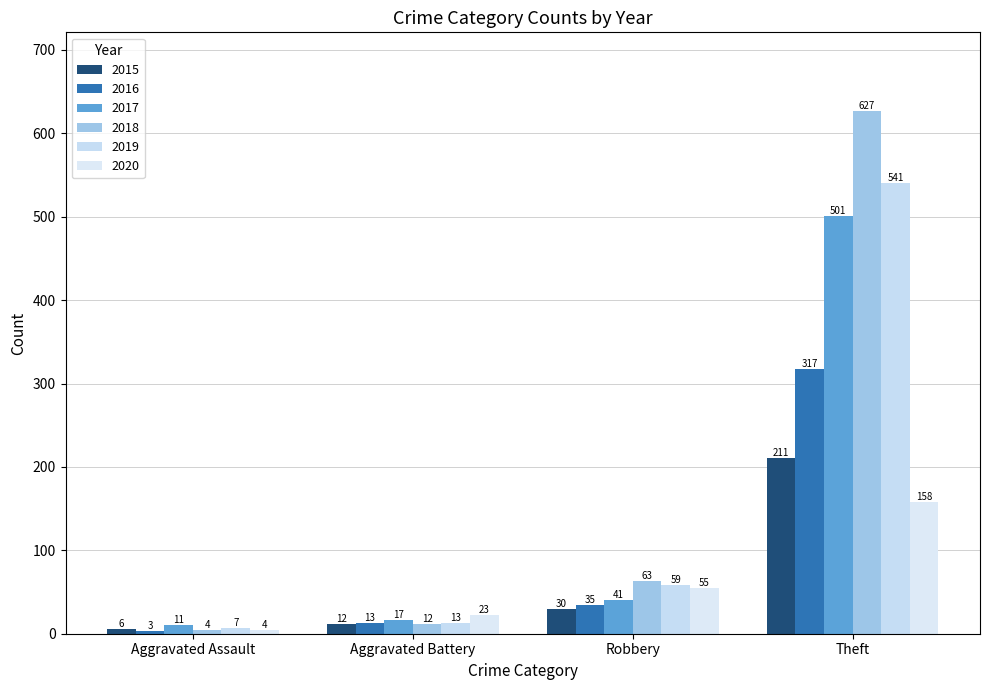

At how many categories does at least one series exceed 36?

2